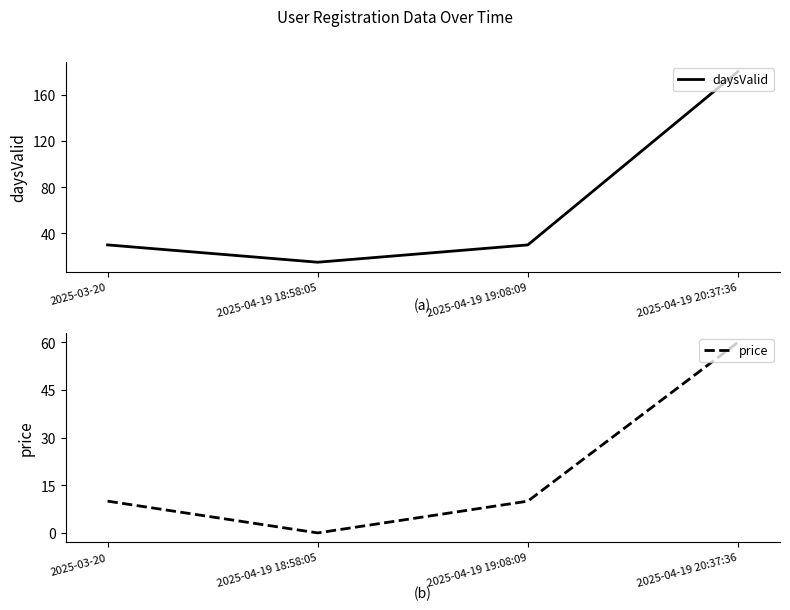

How many data points in daysValid are less than 30?

1